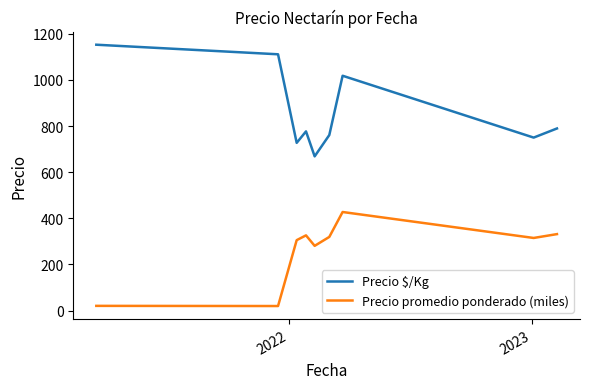

What is the maximum value for Precio promedio ponderado (miles)?

427.5